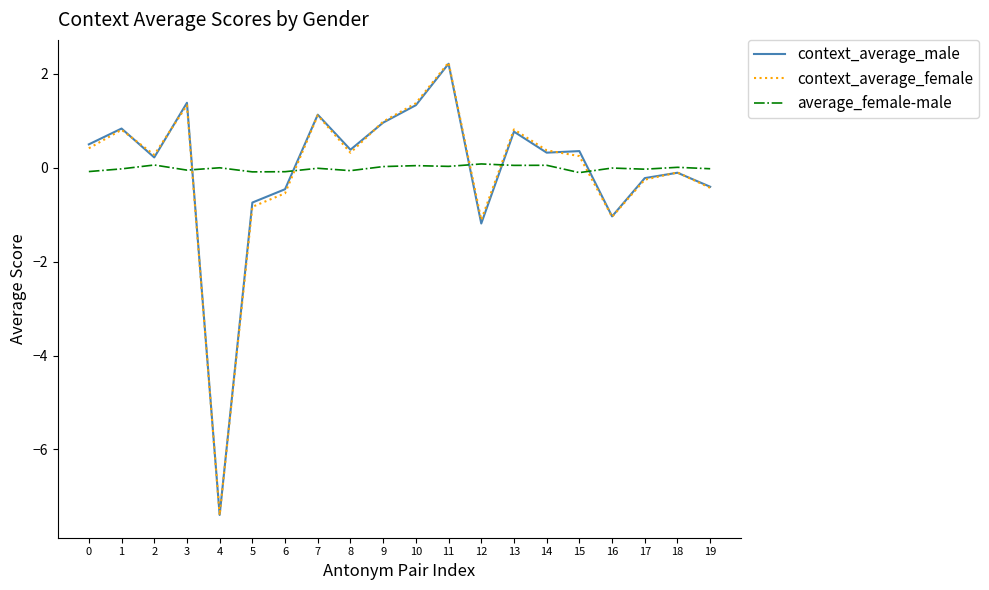

Is the value of context_average_female at 10 greater than the value of context_average_male at 7?

Yes